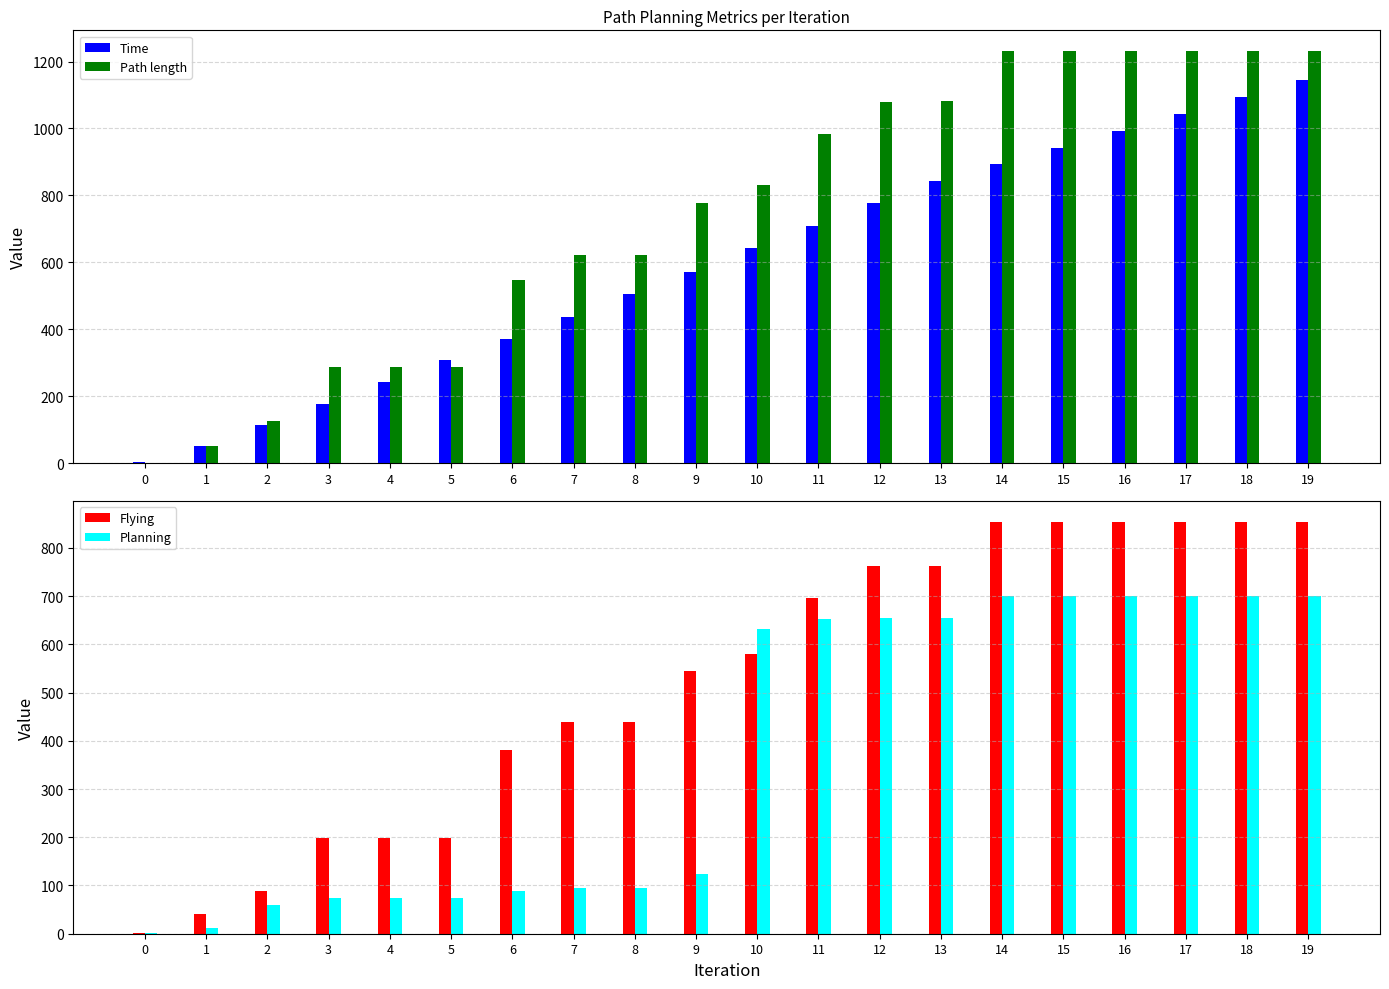

Is the value of Time at 6 greater than the value of Planning at 19?

No